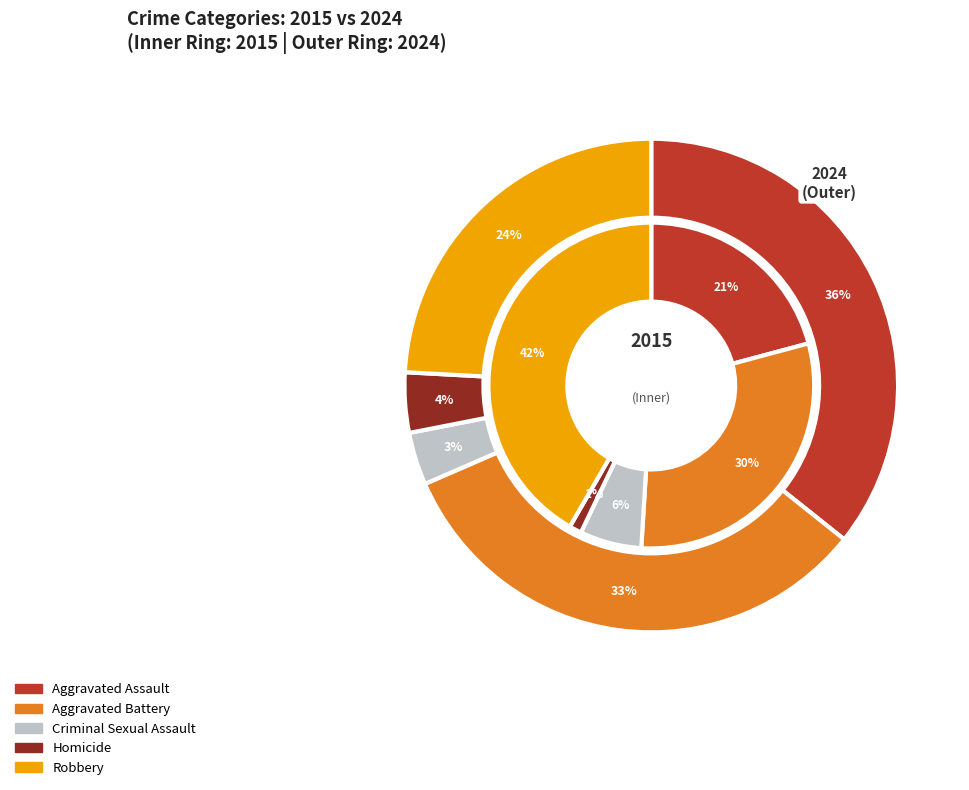

How many slices are in this pie chart?

5